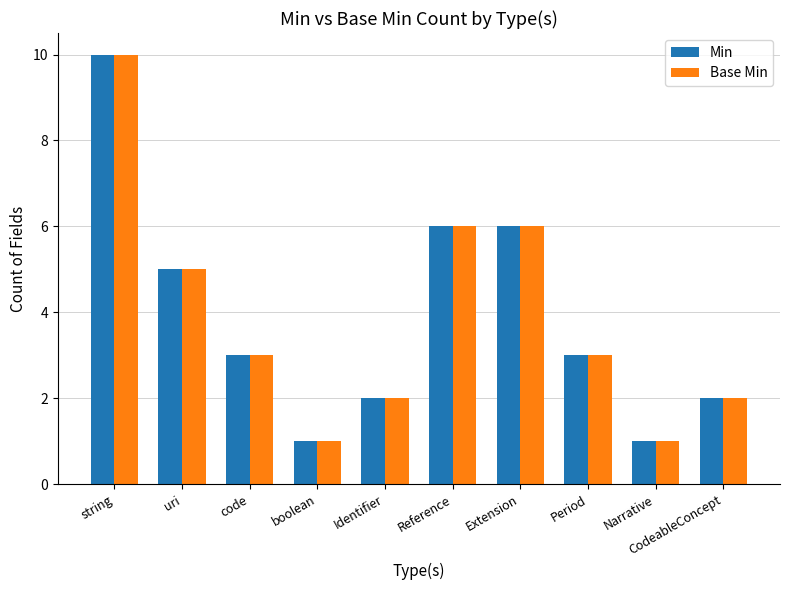

What is the label of the 5th bar from the left?

Identifier